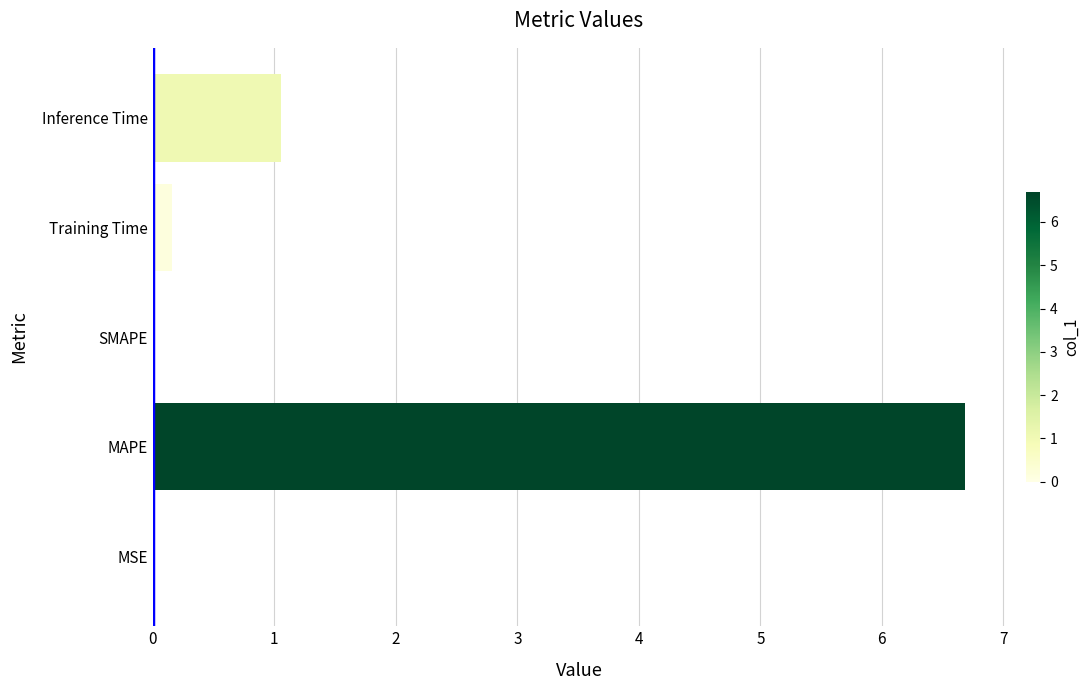

Where is the data nearest to the value 3?

Inference Time